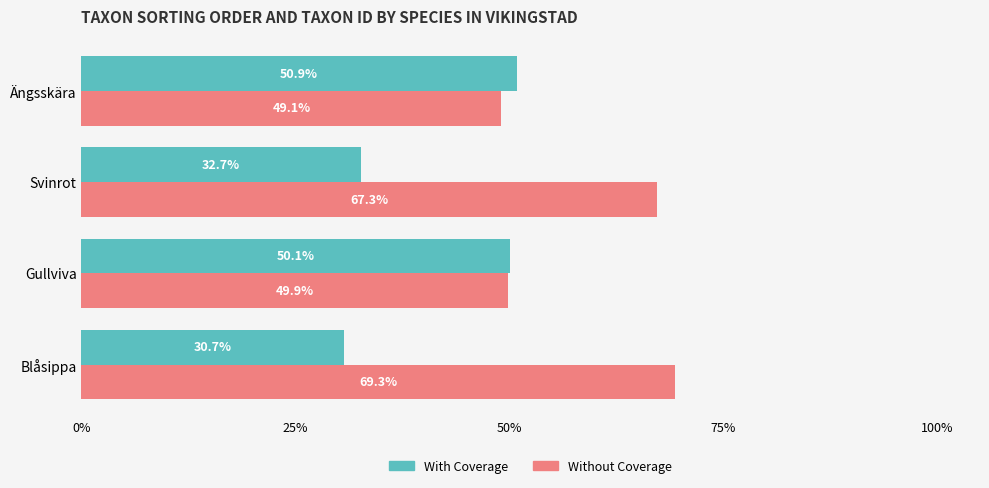

Is it true that Without Coverage equals 65.7 at Ängsskära?

False